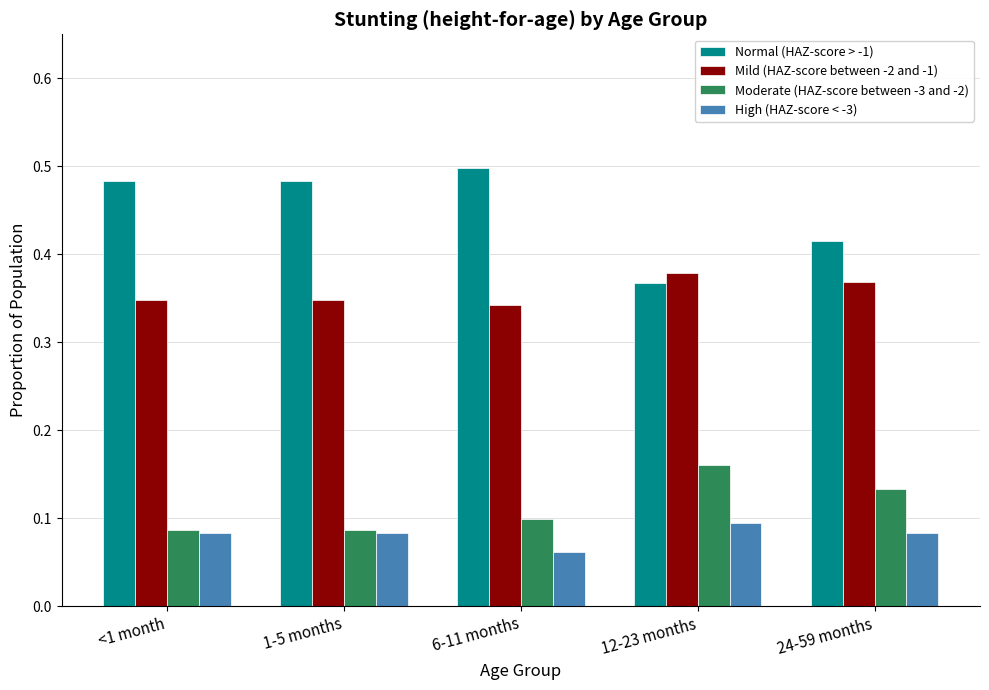

Is it true that High (HAZ-score < -3) equals 0.1 at 1-5 months?

True